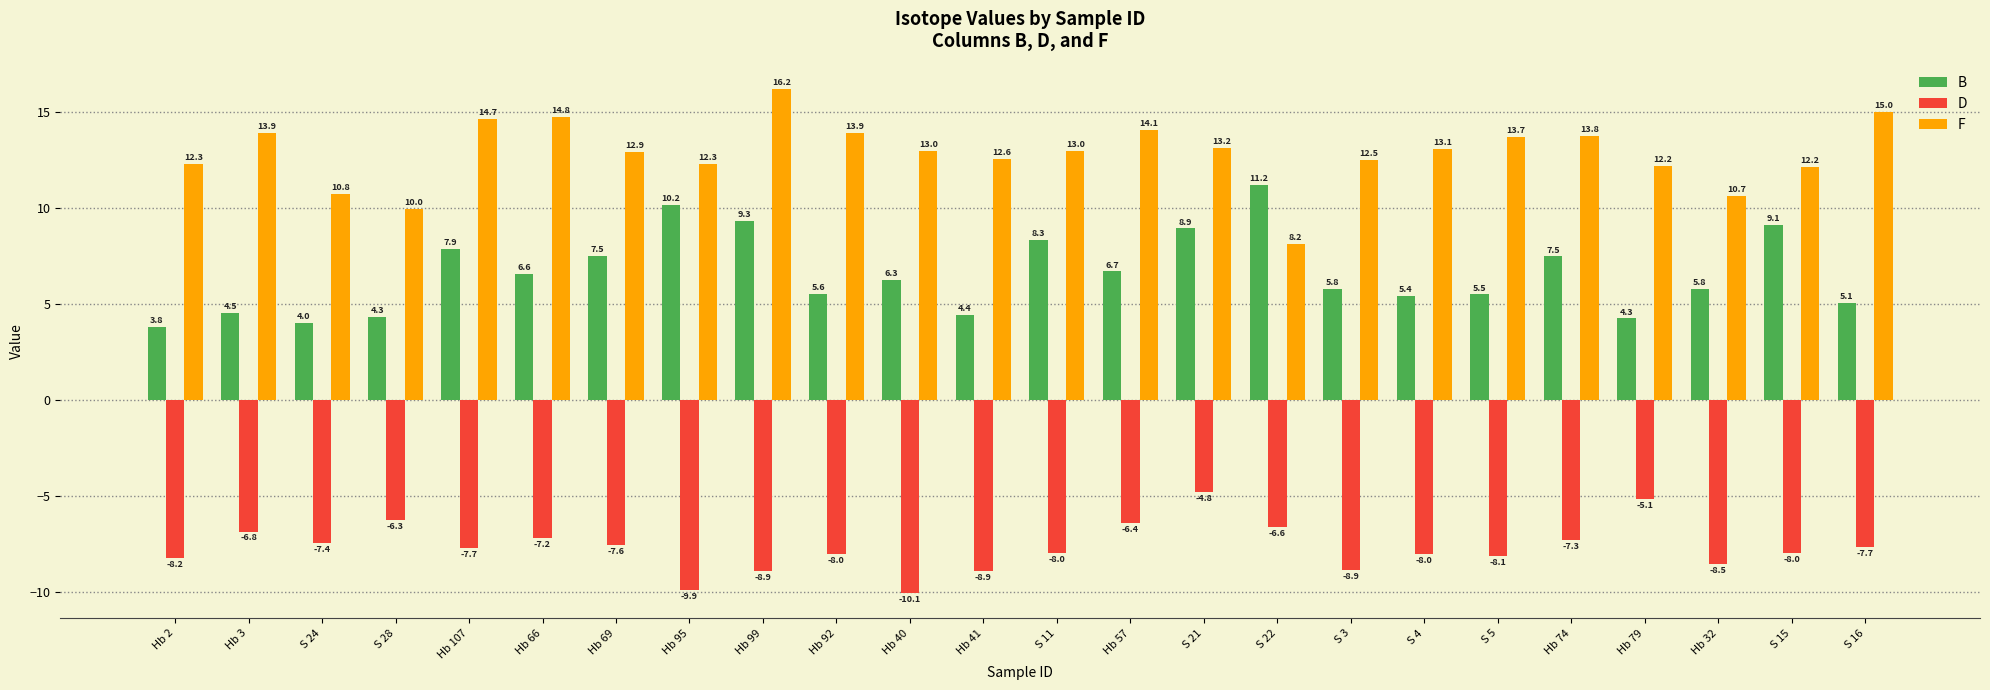

Where is B nearest to the value 7?

Hb 57